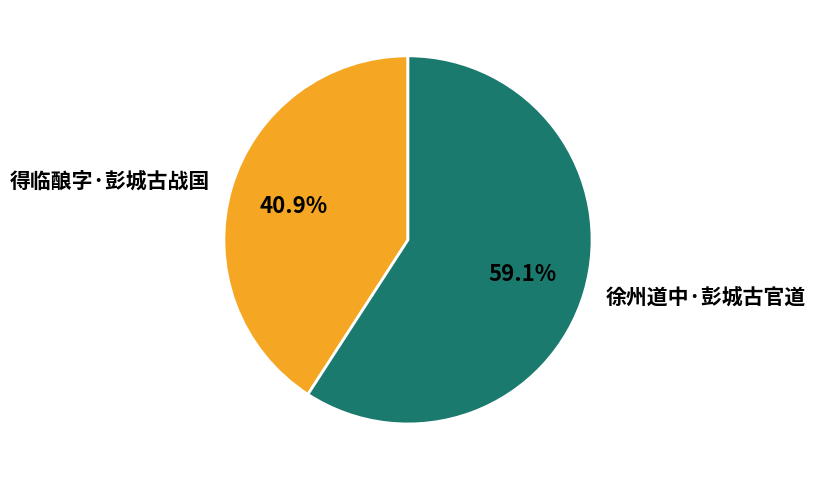

To the nearest percent, what is the average slice percentage?

50%